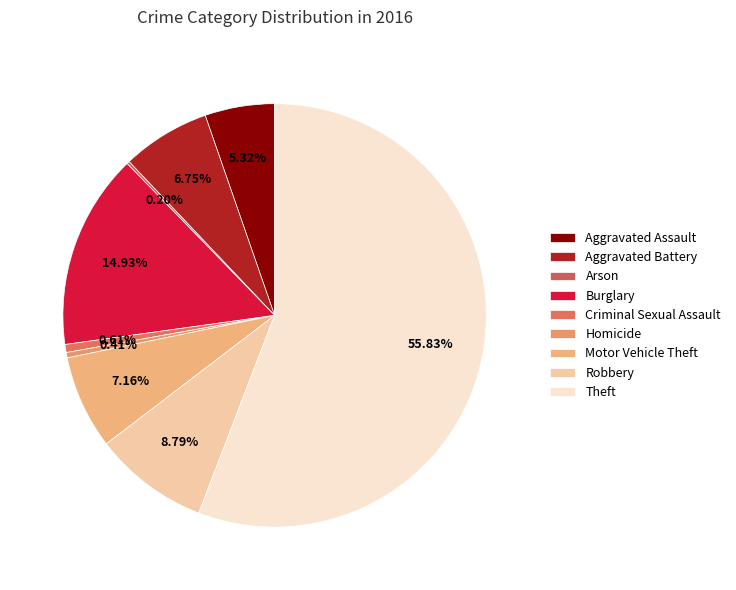

To the nearest percent, what is the average slice percentage?

11%